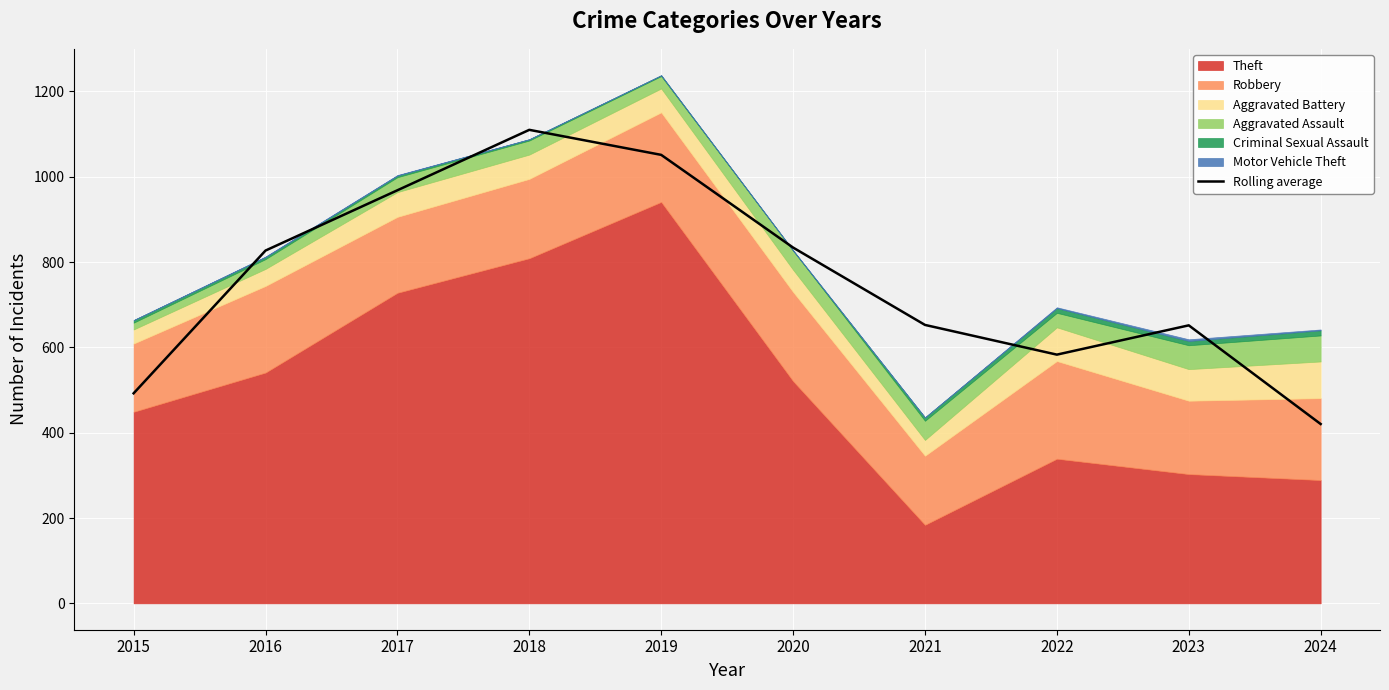

True or false: the data shows 1110.0 at 2018.

True